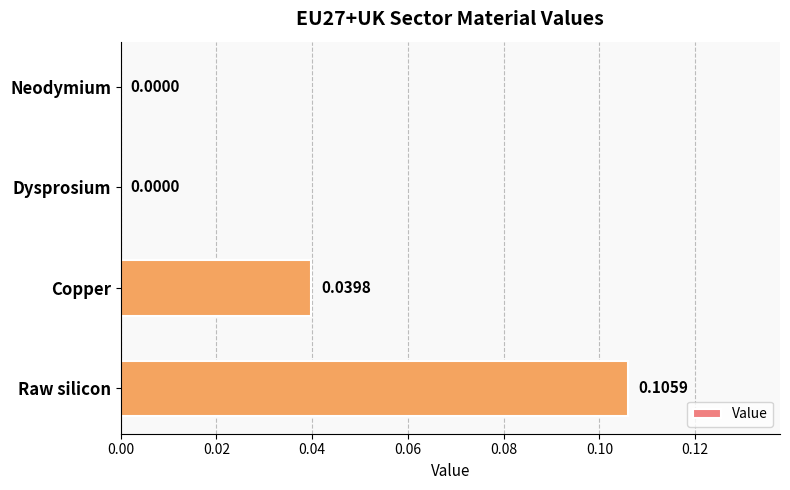

Which category has the highest value across all series?

Raw silicon